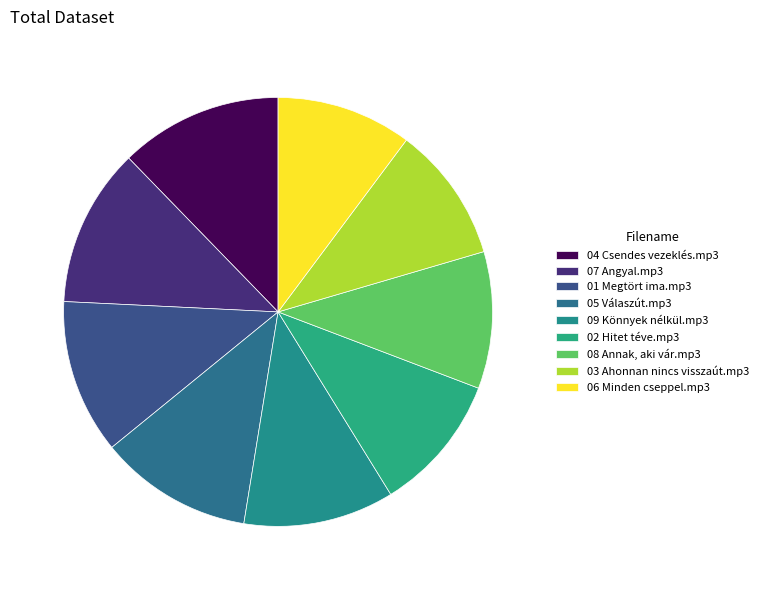

To the nearest percent, what portion does 01 Megtört ima.mp3 represent?

12%